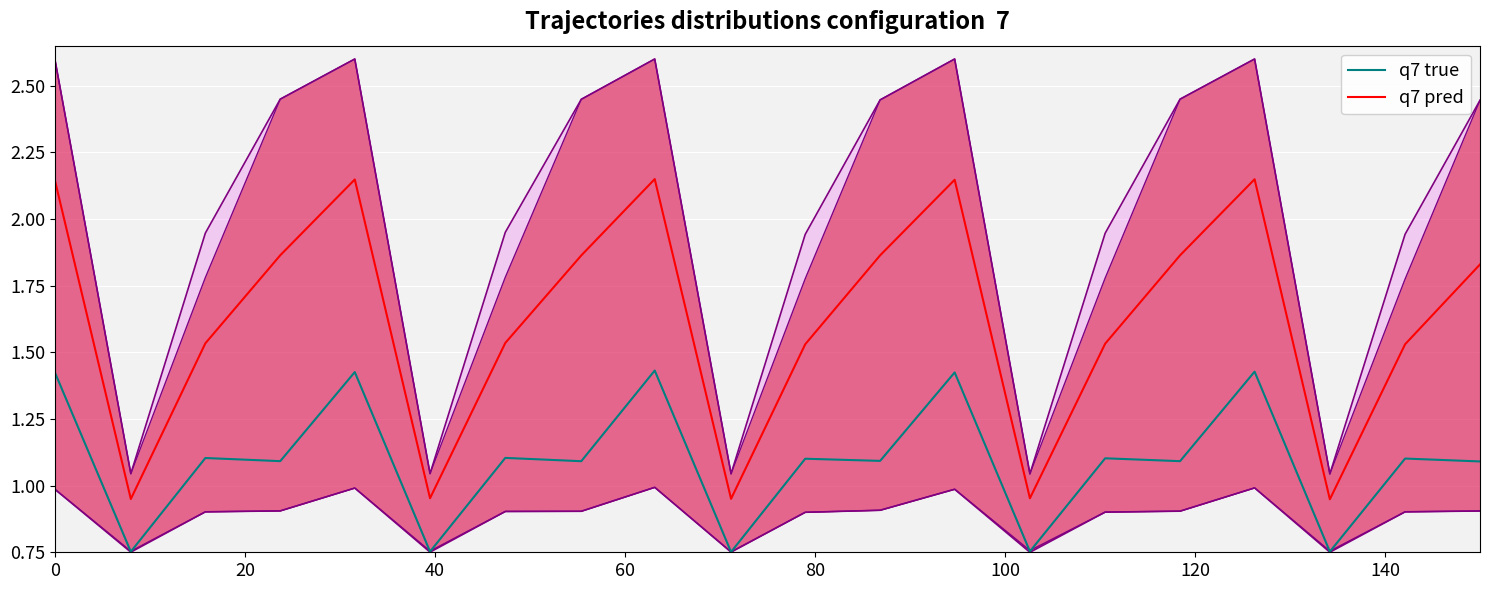

True or false: q7 pred and q7 true cross at least once.

False